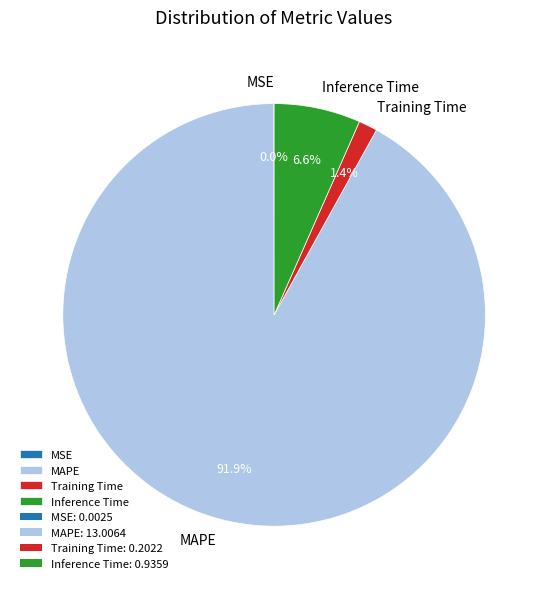

To the nearest percent, what percentage of the pie is Training Time?

1%